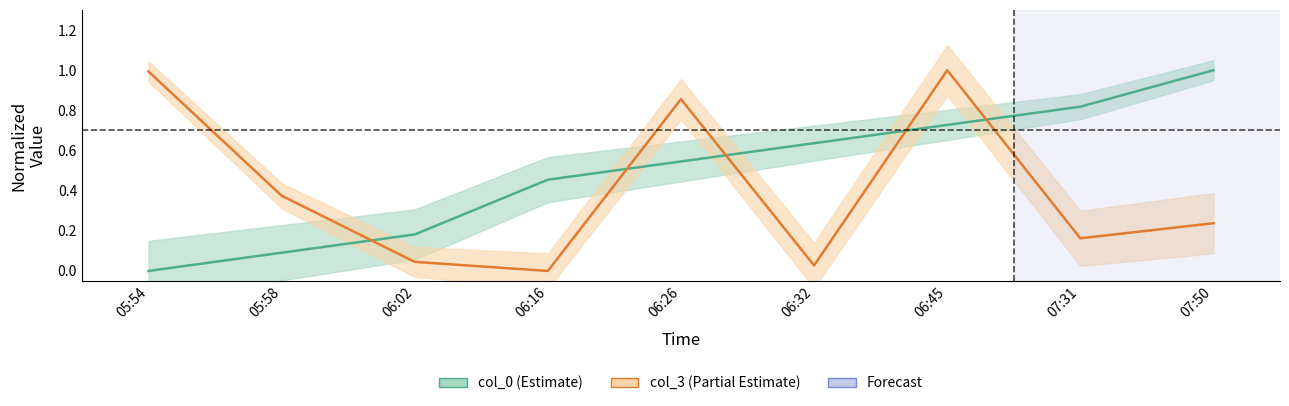

Reading left to right, transcribe all the data shown in this chart.

col_0: 05:54=0.0	05:58=0.1	06:02=0.2	06:16=0.5	06:26=0.5	06:32=0.6	06:45=0.7	07:31=0.8	07:50=1.0
col_3: 05:54=1.0	05:58=0.4	06:02=0.0	06:16=0.0	06:26=0.9	06:32=0.0	06:45=1.0	07:31=0.2	07:50=0.2